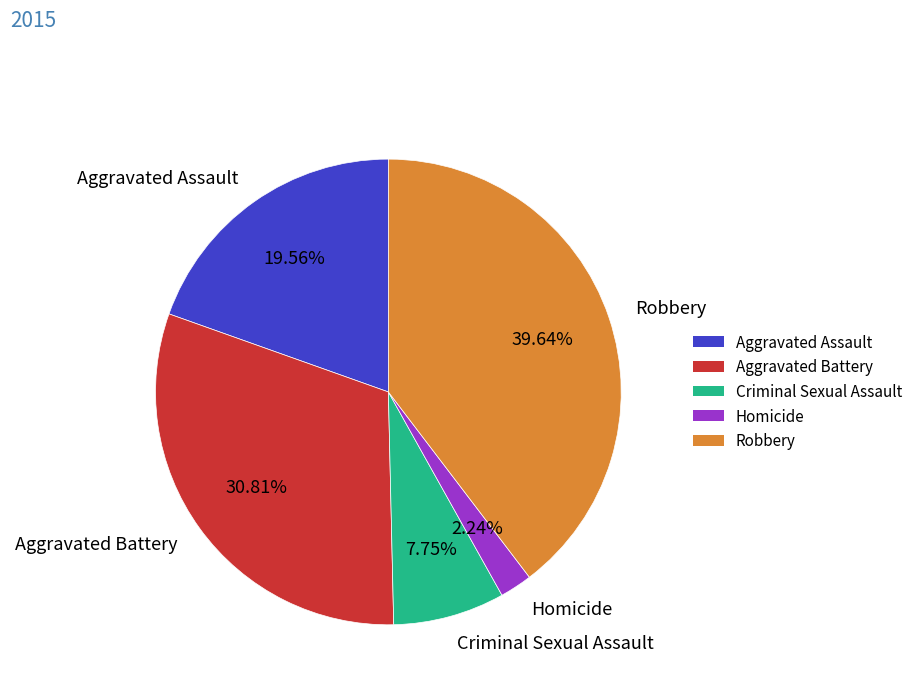

To the nearest percent, what is the difference between the Criminal Sexual Assault and Robbery slice percentages?

32%